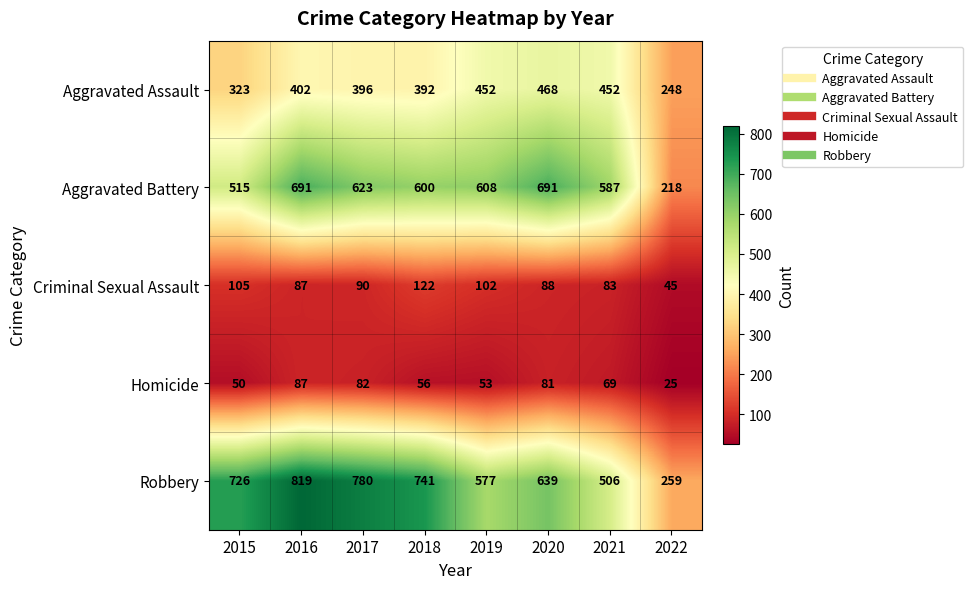

Which series has the widest spread of values?

Robbery